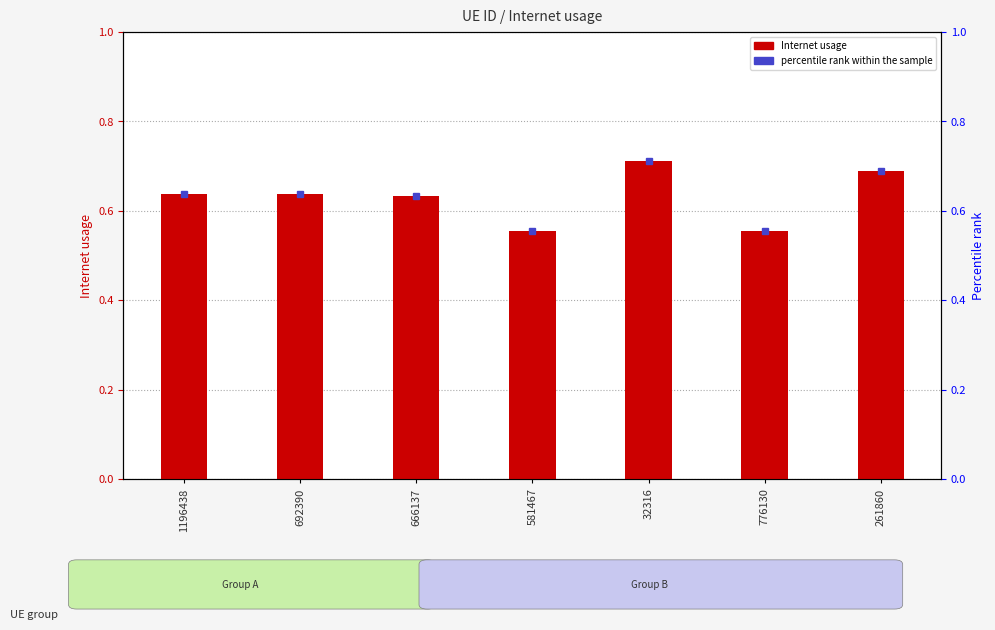

Reading left to right, what are all the values shown in this chart?

0.6	0.6	0.6	0.6	0.7	0.6	0.7